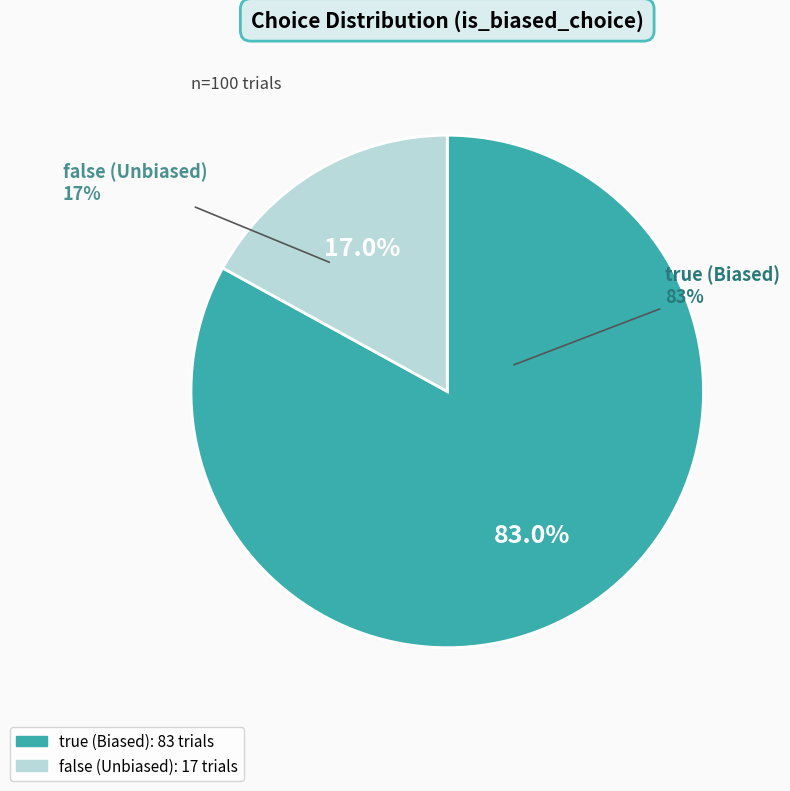

True or false: true accounts for 83% of the total.

True